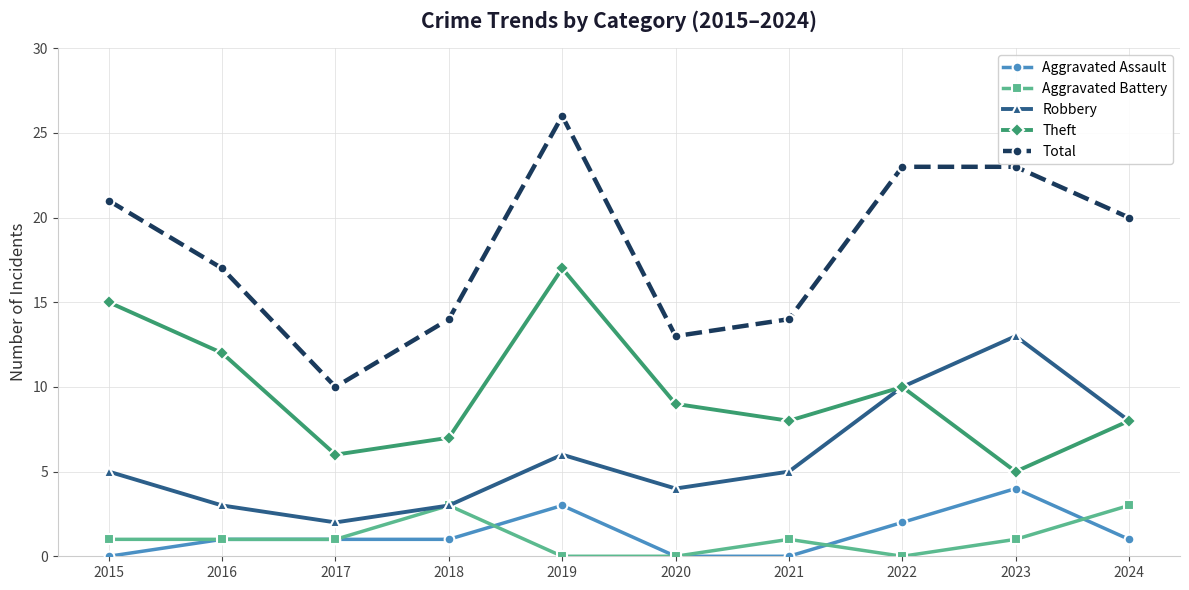

Which series has the largest range (max minus min)?

Total